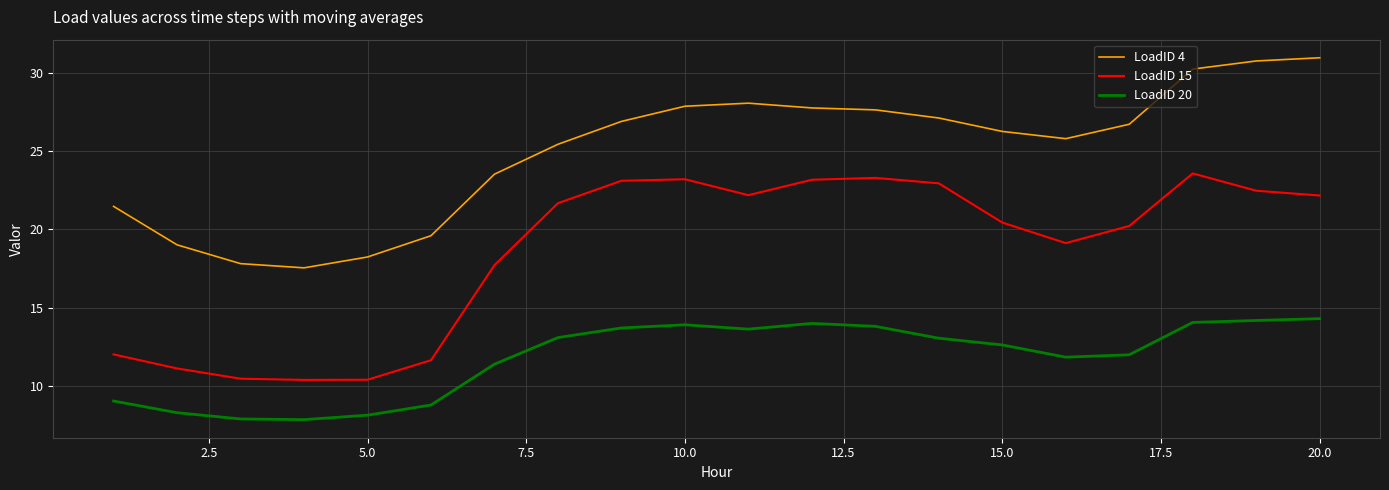

List the series in order of their overall mean, lowest first.

LoadID 20, LoadID 15, LoadID 4